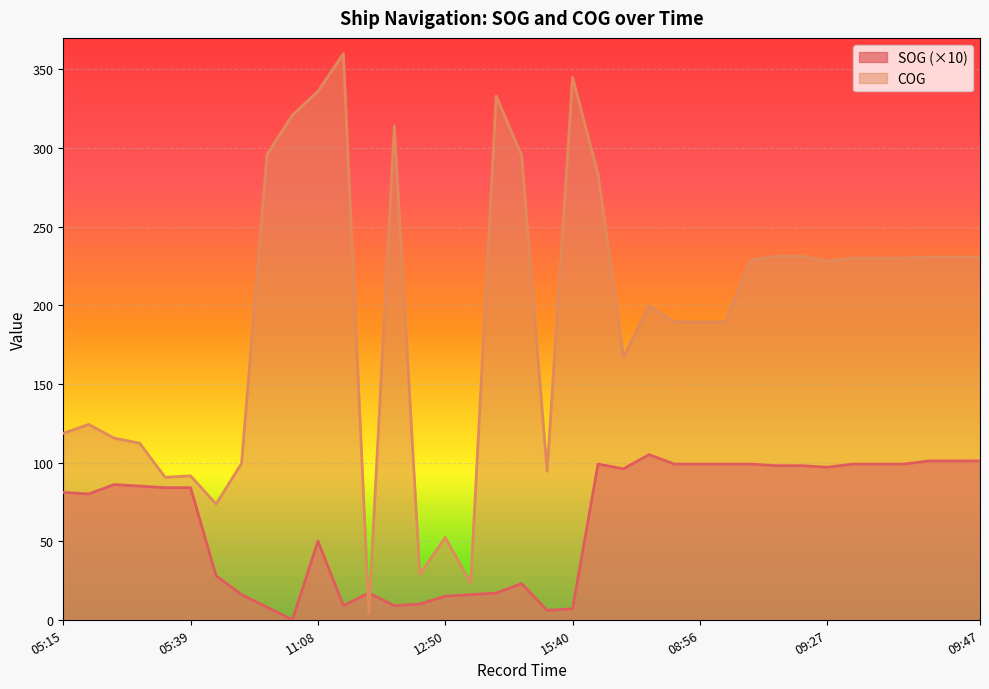

How many values in the COG series exceed 228?

19